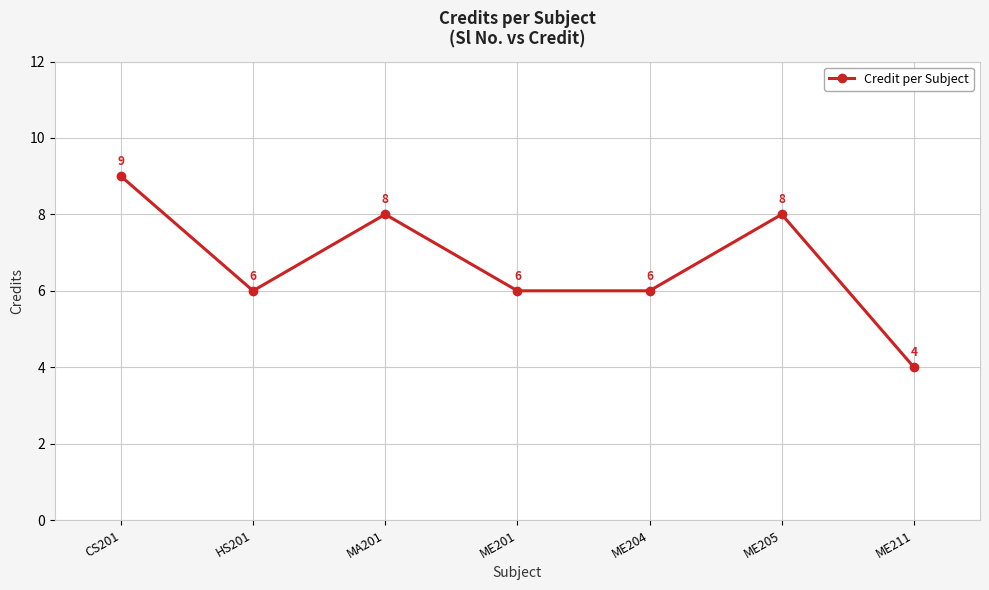

Count the values in the range 6 to 8.

5